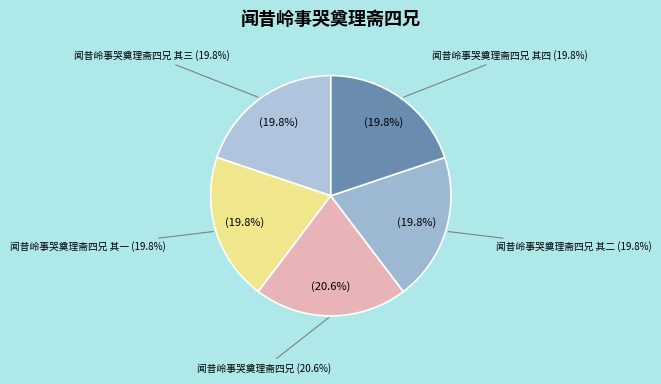

Which has a higher value, 闻昔岭事哭奠理斋四兄 其一 or 闻昔岭事哭奠理斋四兄 其二?

闻昔岭事哭奠理斋四兄 其二